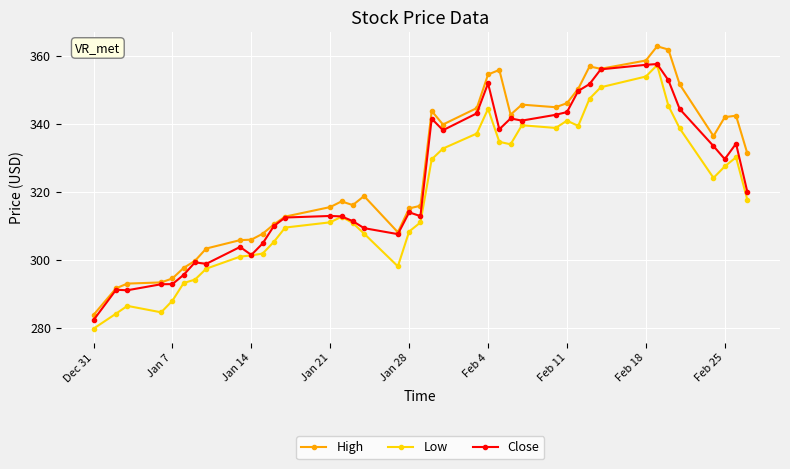

What are all the series names shown in the legend?

High, Low, Close